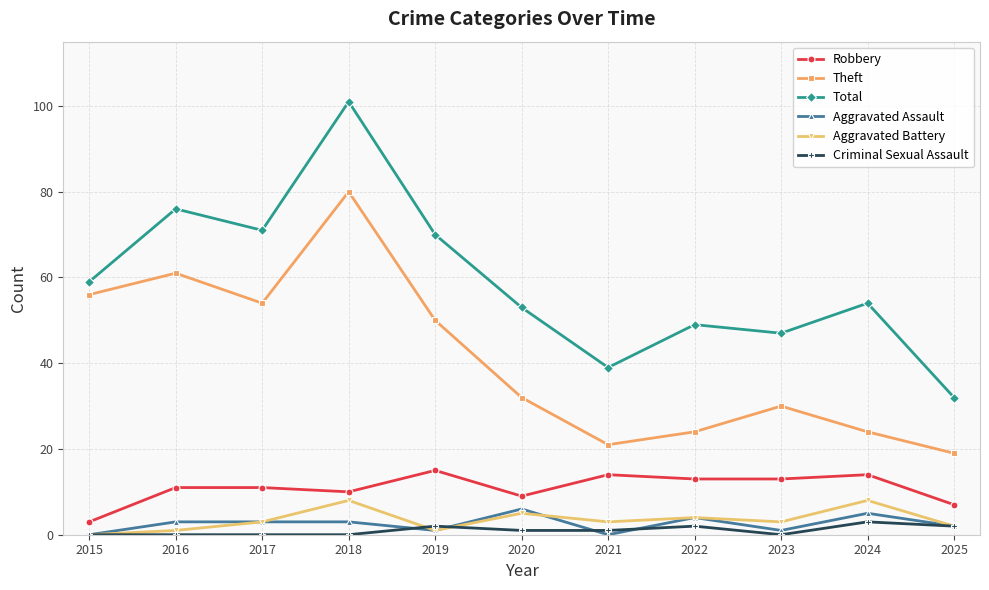

True or false: Aggravated Battery and Criminal Sexual Assault cross at least once.

True